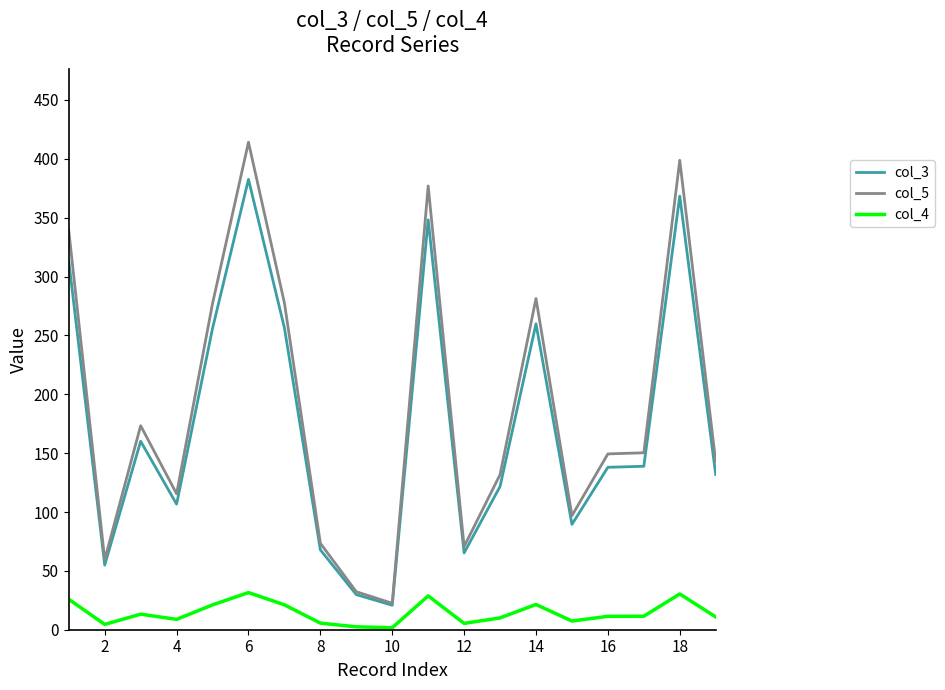

Which series has the widest spread of values?

col_5